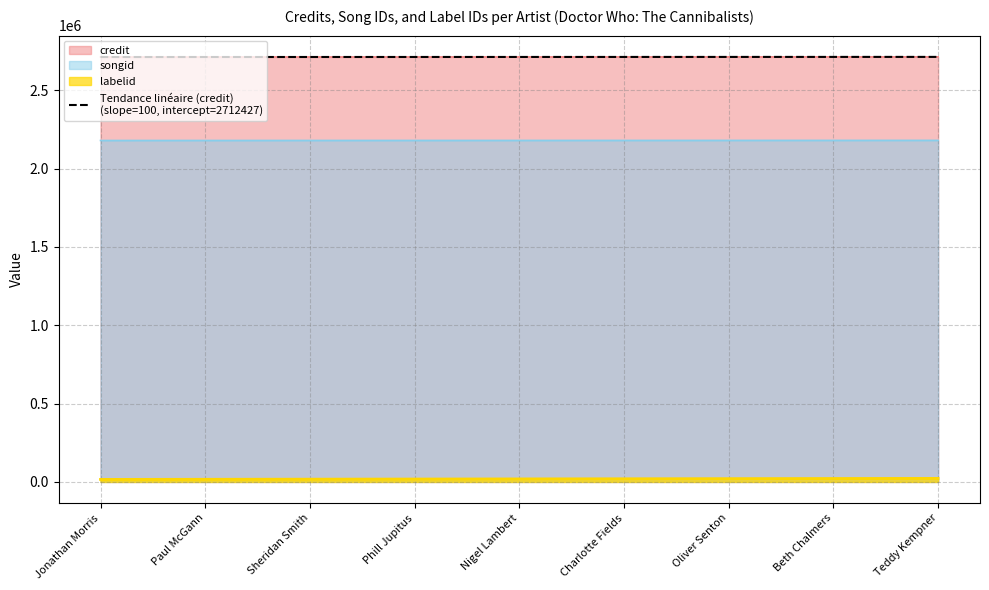

What is the difference between the values at Phill Jupitus and Teddy Kempner?

500.0